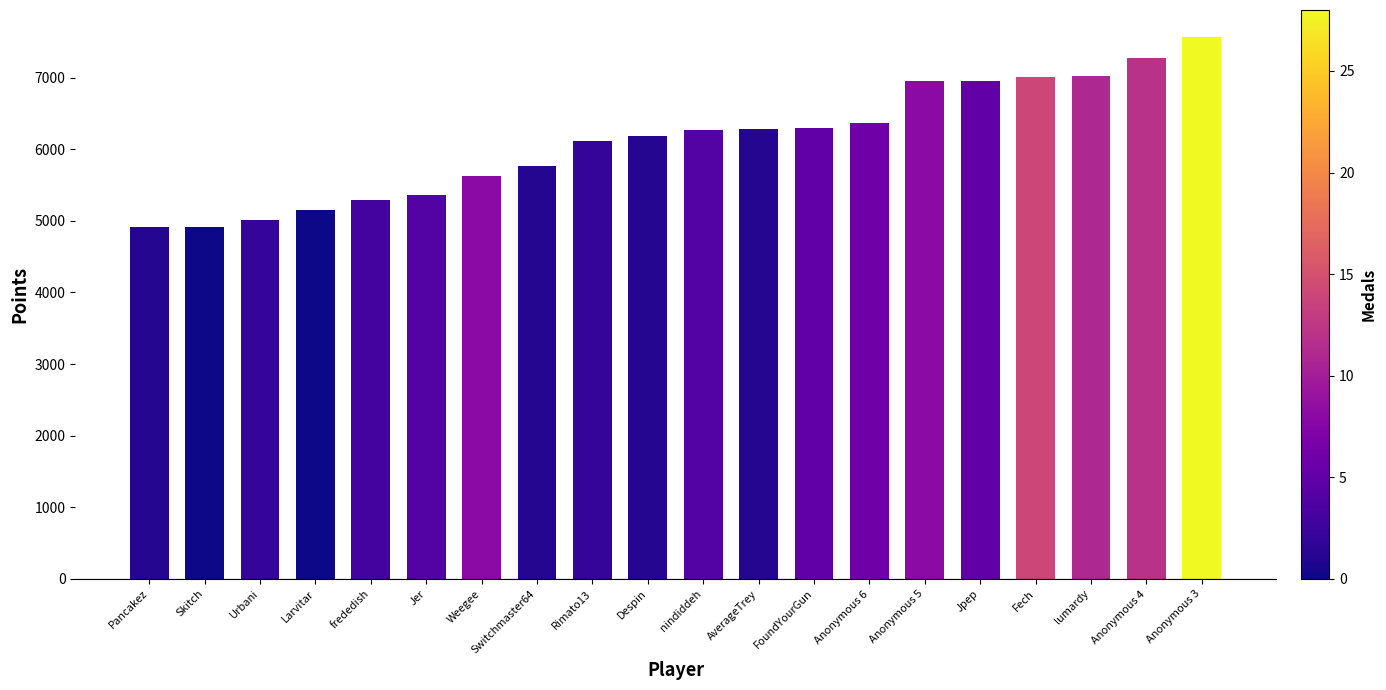

What position from the right is Anonymous 5?

6